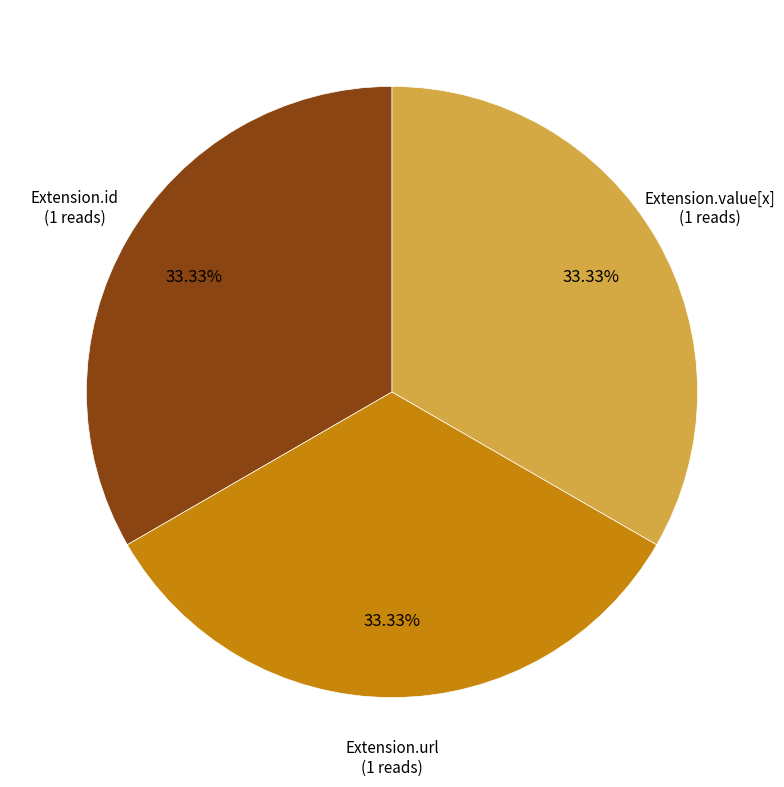

Is there any slice that represents more than half of the pie?

No